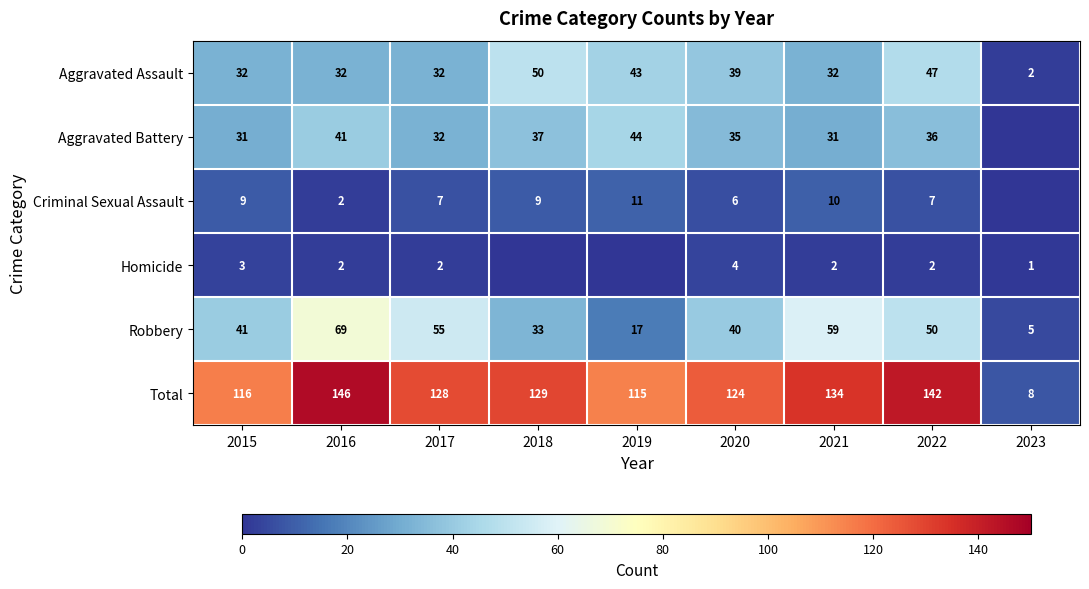

What is the difference between the highest and lowest values at 2020?

120